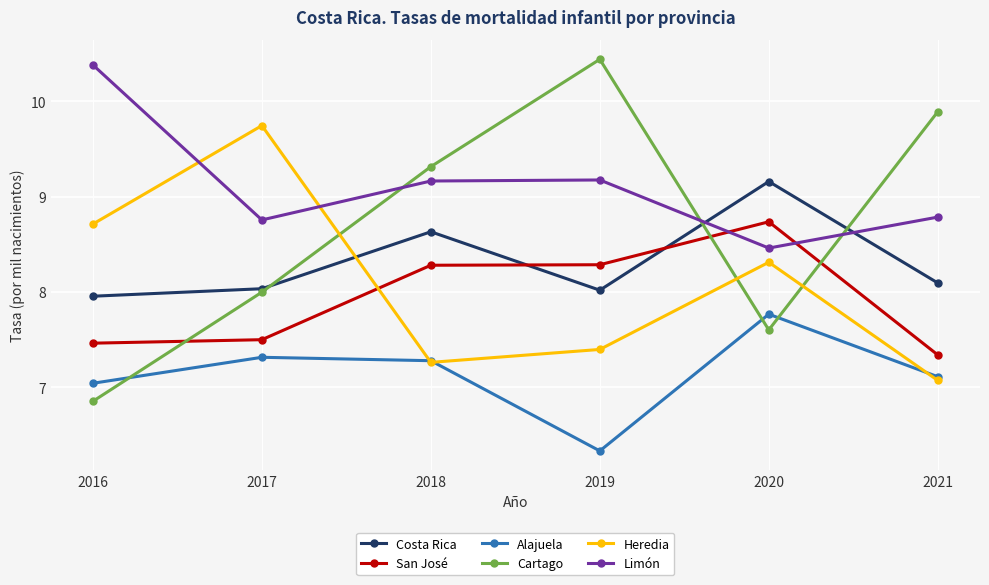

At which label does San José reach its peak?

2020